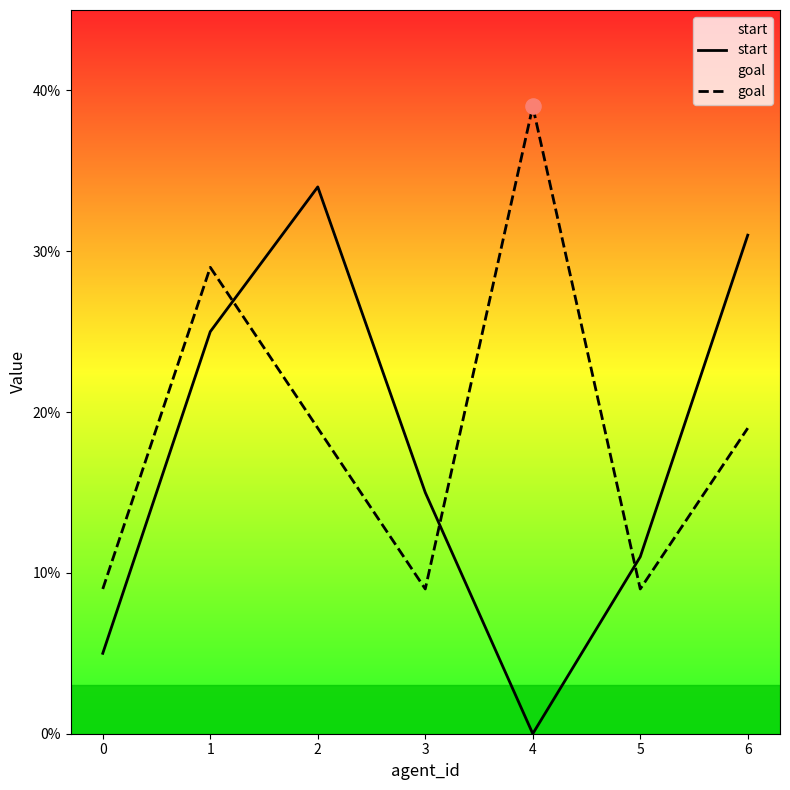

Which series has the largest total across all categories?

goal